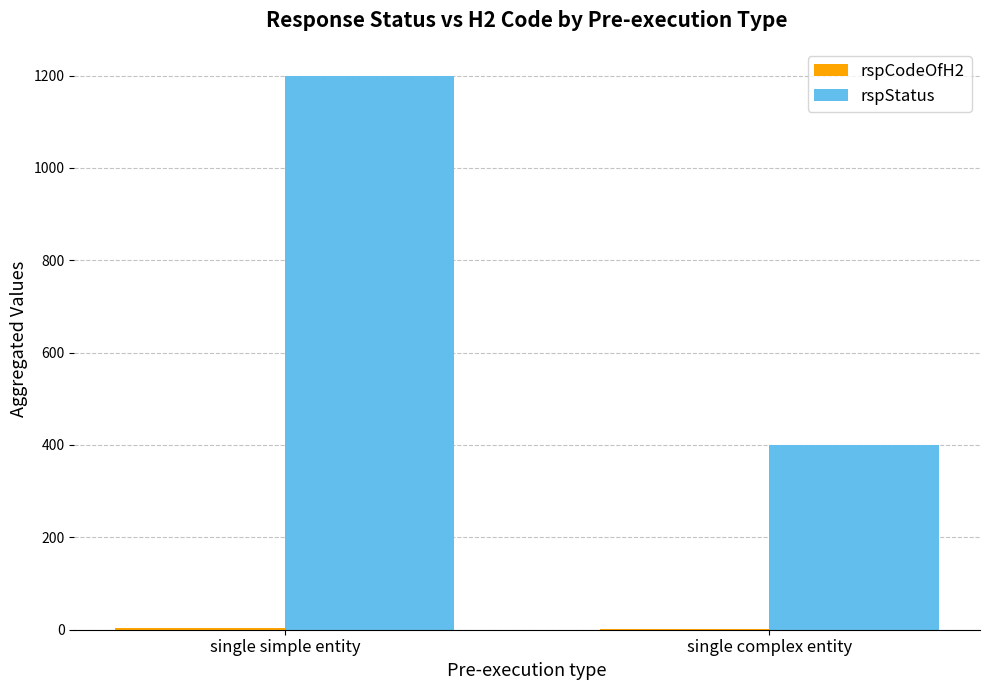

Which series has the largest total across all categories?

rspStatus